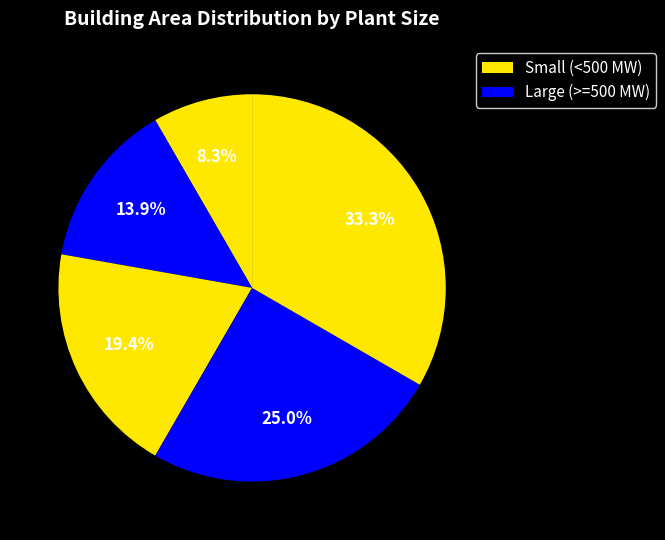

To the nearest percent, what is the difference between the largest and smallest slice percentages?

25%